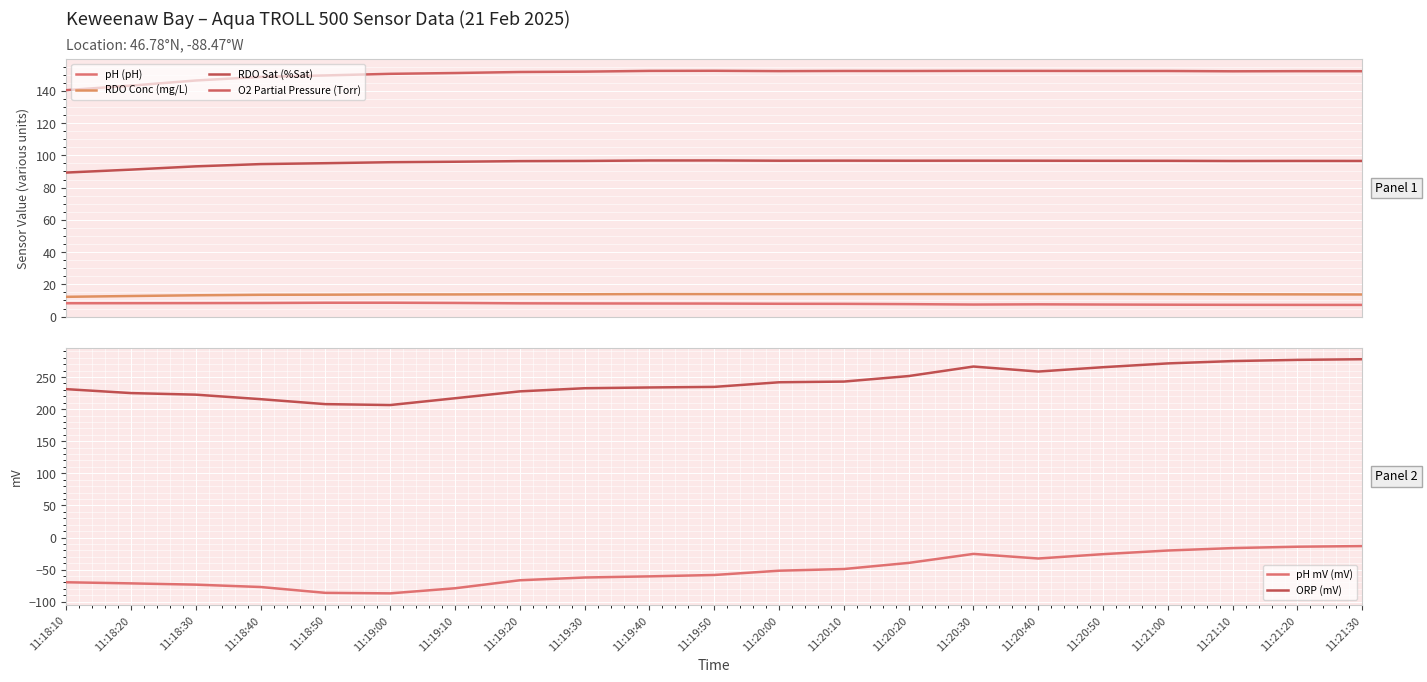

Reading left to right, extract all data points from this chart.

pH (pH): 11:18:10=8.3	11:18:20=8.3	11:18:30=8.3	11:18:40=8.4	11:18:50=8.6	11:19:00=8.6	11:19:10=8.5	11:19:20=8.2	11:19:30=8.1	11:19:40=8.1	11:19:50=8.1	11:20:00=8.0	11:20:10=7.9	11:20:20=7.7	11:20:30=7.5	11:20:40=7.6	11:20:50=7.5	11:21:00=7.4	11:21:10=7.3	11:21:20=7.3	11:21:30=7.2
RDO Conc (mg/L): 11:18:10=12.3	11:18:20=12.8	11:18:30=13.2	11:18:40=13.5	11:18:50=13.6	11:19:00=13.7	11:19:10=13.7	11:19:20=13.8	11:19:30=13.8	11:19:40=14.0	11:19:50=14.0	11:20:00=14.0	11:20:10=14.0	11:20:20=14.0	11:20:30=14.0	11:20:40=14.0	11:20:50=14.0	11:21:00=13.9	11:21:10=13.8	11:21:20=13.8	11:21:30=13.7
RDO Sat (%Sat): 11:18:10=89.3	11:18:20=91.2	11:18:30=93.2	11:18:40=94.6	11:18:50=95.1	11:19:00=95.7	11:19:10=96.0	11:19:20=96.4	11:19:30=96.5	11:19:40=96.8	11:19:50=96.8	11:20:00=96.7	11:20:10=96.7	11:20:20=96.7	11:20:30=96.7	11:20:40=96.7	11:20:50=96.6	11:21:00=96.6	11:21:10=96.5	11:21:20=96.5	11:21:30=96.5
O2 Partial Pressure (Torr): 11:18:10=140.4	11:18:20=143.2	11:18:30=146.4	11:18:40=148.7	11:18:50=149.6	11:19:00=150.6	11:19:10=151.1	11:19:20=151.7	11:19:30=151.9	11:19:40=152.4	11:19:50=152.5	11:20:00=152.2	11:20:10=152.3	11:20:20=152.3	11:20:30=152.4	11:20:40=152.4	11:20:50=152.3	11:21:00=152.3	11:21:10=152.1	11:21:20=152.2	11:21:30=152.2
pH mV (mV): 11:18:10=-69.7	11:18:20=-71.4	11:18:30=-73.4	11:18:40=-77.1	11:18:50=-86.2	11:19:00=-87.0	11:19:10=-79.0	11:19:20=-66.5	11:19:30=-62.3	11:19:40=-60.5	11:19:50=-58.3	11:20:00=-51.7	11:20:10=-49.1	11:20:20=-39.5	11:20:30=-25.5	11:20:40=-32.7	11:20:50=-25.9	11:21:00=-20.2	11:21:10=-16.4	11:21:20=-14.3	11:21:30=-13.3
ORP (mV): 11:18:10=231.1	11:18:20=225.0	11:18:30=222.5	11:18:40=215.5	11:18:50=207.8	11:19:00=206.4	11:19:10=216.9	11:19:20=227.6	11:19:30=232.5	11:19:40=233.7	11:19:50=234.6	11:20:00=241.8	11:20:10=242.9	11:20:20=251.5	11:20:30=266.3	11:20:40=258.5	11:20:50=265.3	11:21:00=271.2	11:21:10=274.8	11:21:20=276.7	11:21:30=277.7